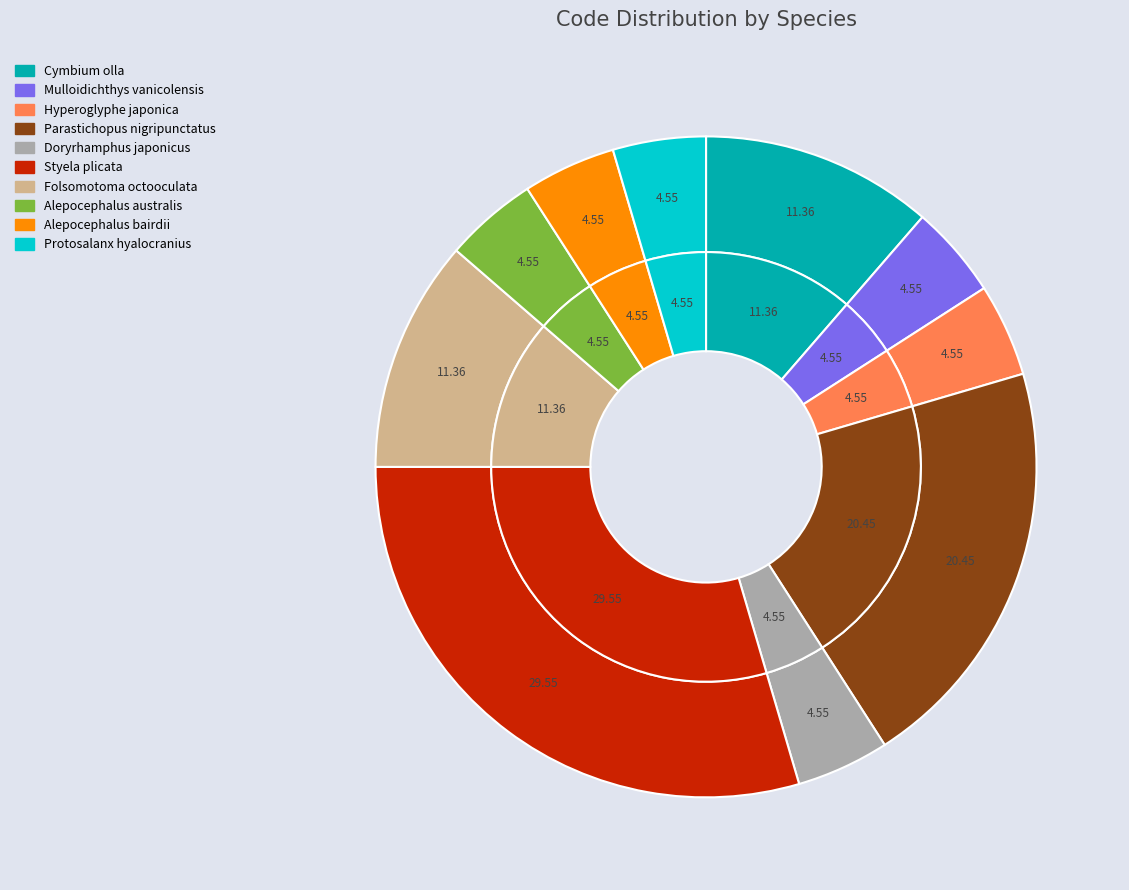

Which slice is the largest?

Styela plicata